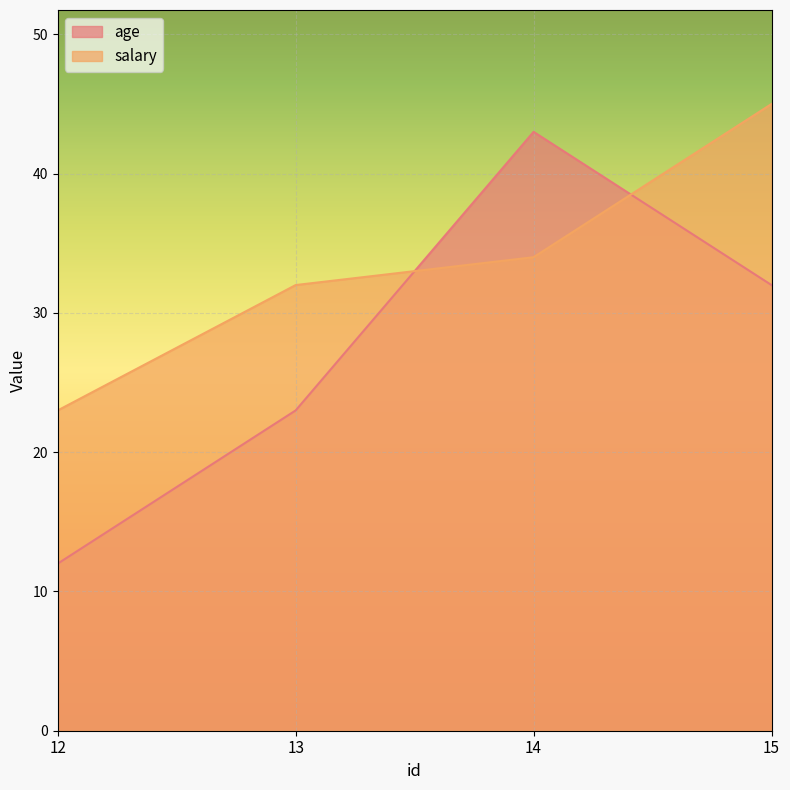

The value of salary at 15 is 78. True or false?

False